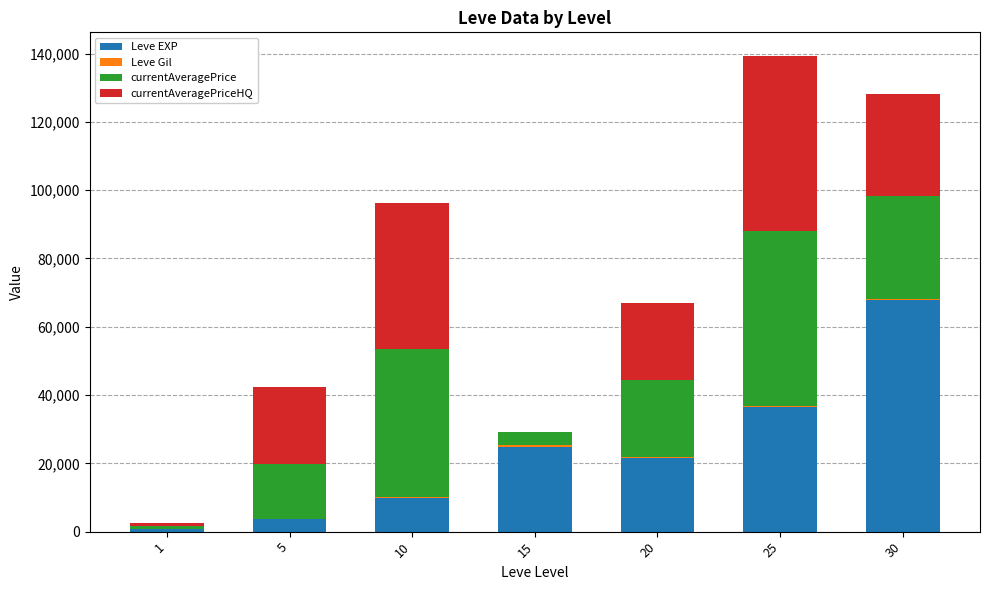

Are the bars horizontal?

No